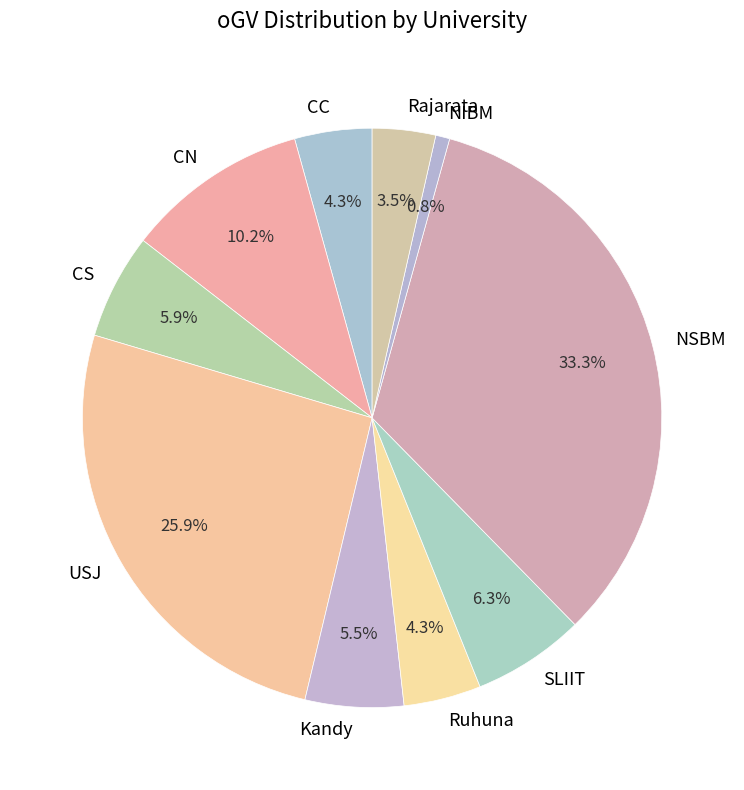

True or false: Ruhuna accounts for 4% of the total.

True